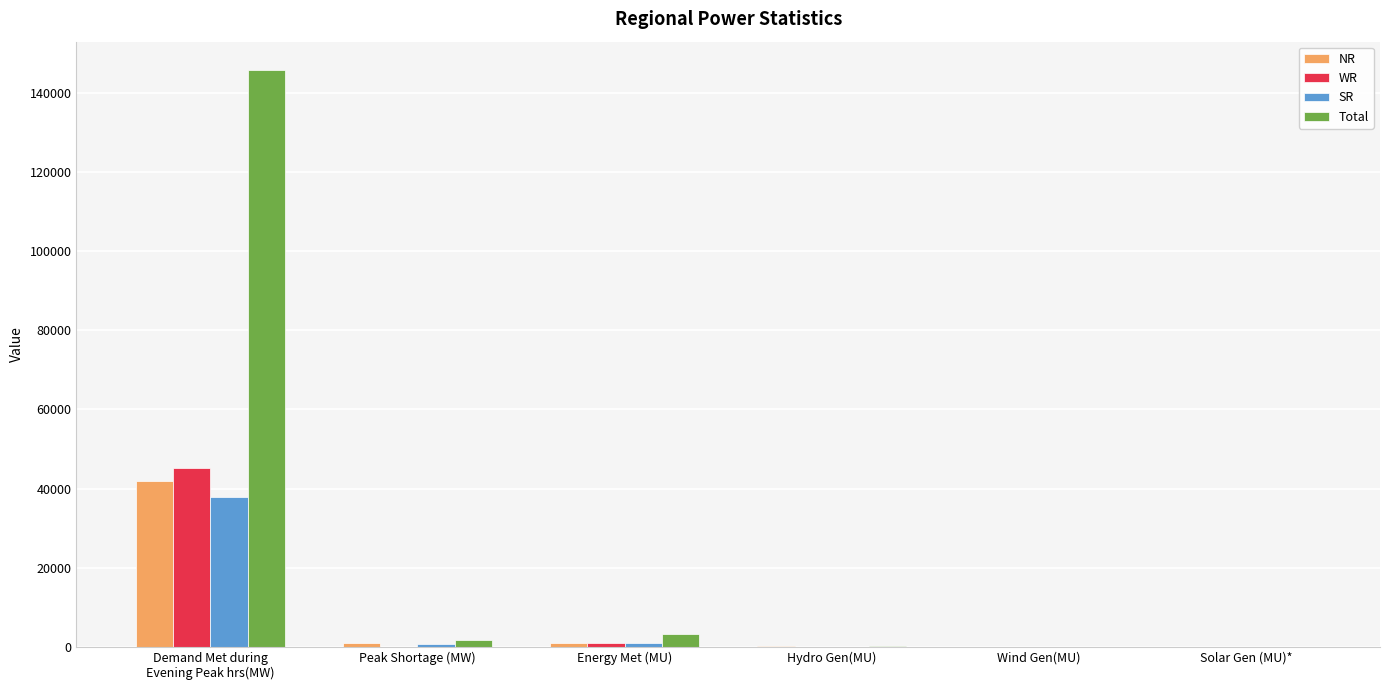

What is the maximum value shown in the chart?

145669.0